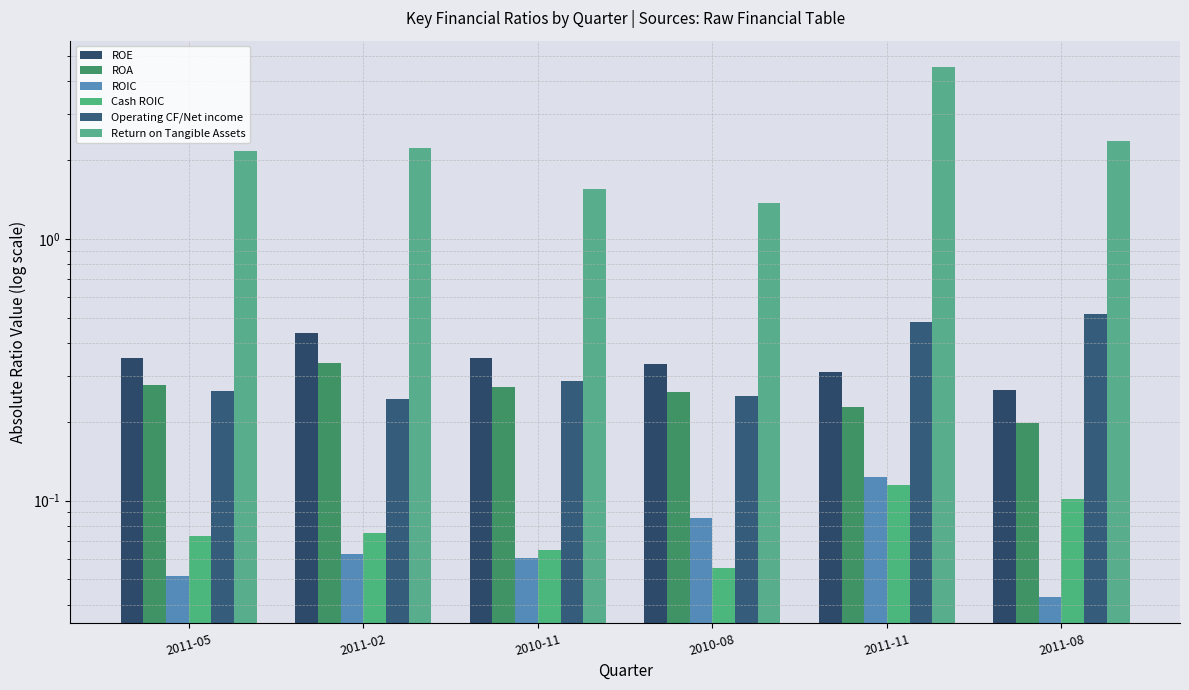

Reading left to right, what are all the values shown in this chart?

ROE: 2011-05=0.4	2011-02=0.4	2010-11=0.4	2010-08=0.3	2011-11=0.3	2011-08=0.3
ROA: 2011-05=0.3	2011-02=0.3	2010-11=0.3	2010-08=0.3	2011-11=0.2	2011-08=0.2
ROIC: 2011-05=0.1	2011-02=0.1	2010-11=0.1	2010-08=0.1	2011-11=0.1	2011-08=0.0
Cash ROIC: 2011-05=0.1	2011-02=0.1	2010-11=0.1	2010-08=0.1	2011-11=0.1	2011-08=0.1
Operating CF/Net income: 2011-05=0.3	2011-02=0.2	2010-11=0.3	2010-08=0.3	2011-11=0.5	2011-08=0.5
Return on Tangible Assets: 2011-05=2.2	2011-02=2.2	2010-11=1.5	2010-08=1.4	2011-11=4.5	2011-08=2.4